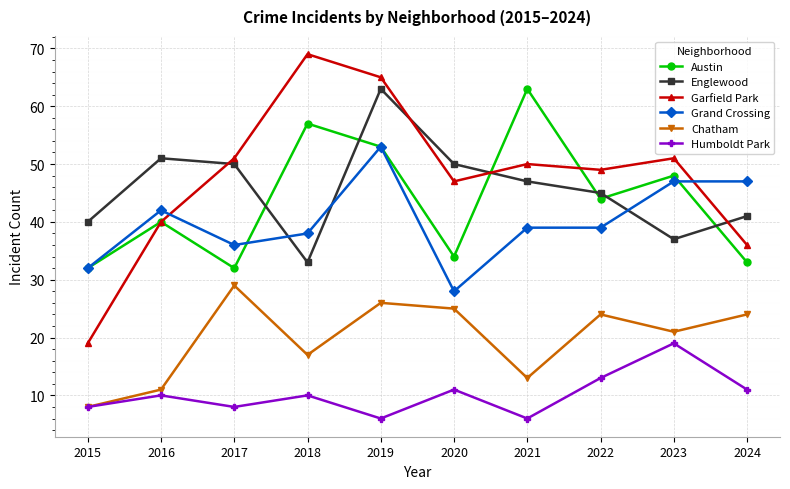

What is the difference between the maximum and minimum values in the Austin series?

31